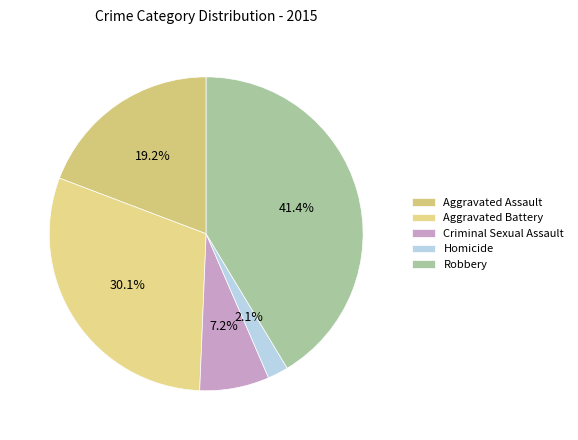

True or false: Aggravated Assault accounts for 19% of the total.

True